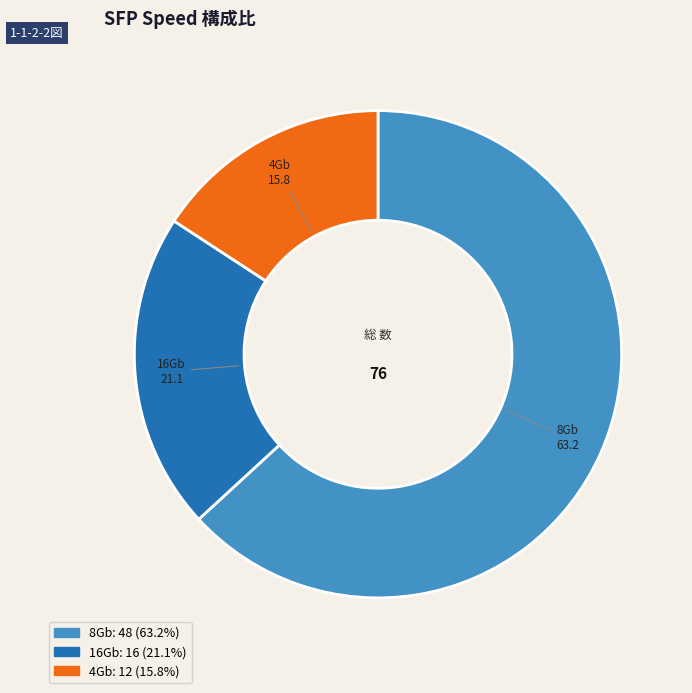

What is the smallest slice in the pie chart?

4Gb